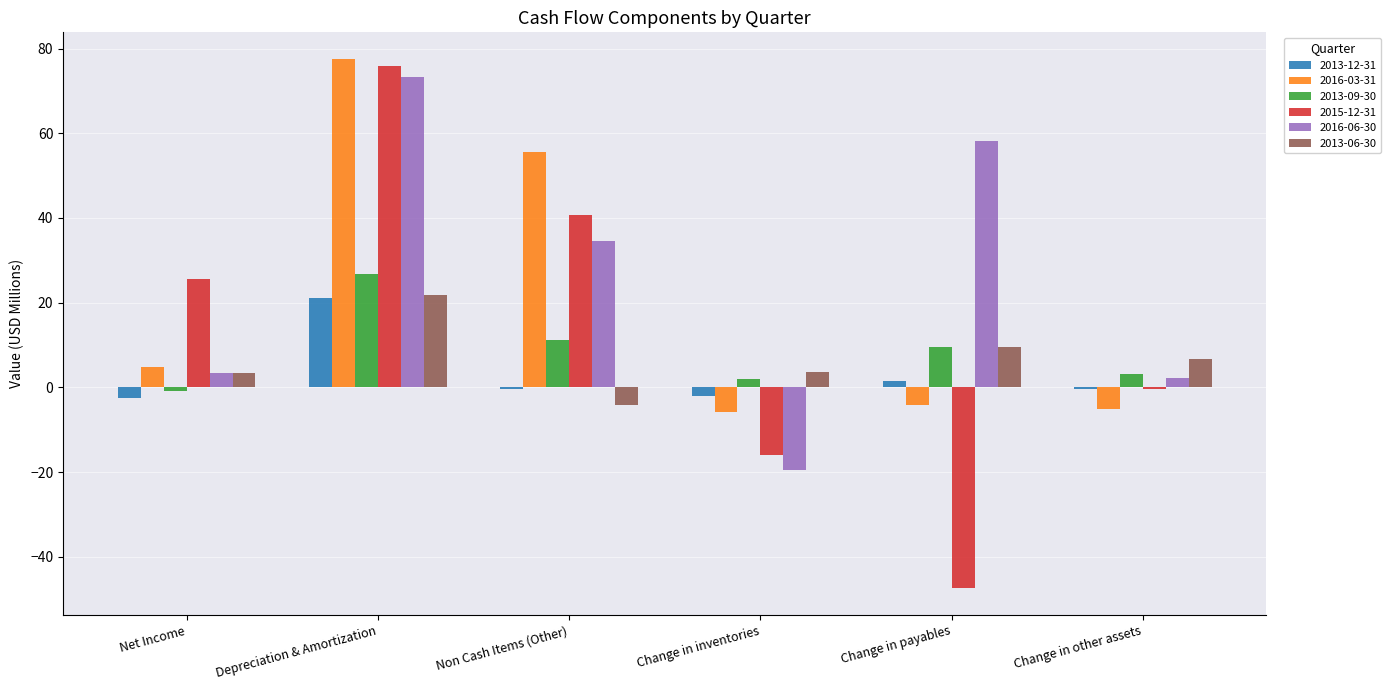

What is the sum of the 2016-06-30 values at Non Cash Items (Other) and Change in payables?

92.7